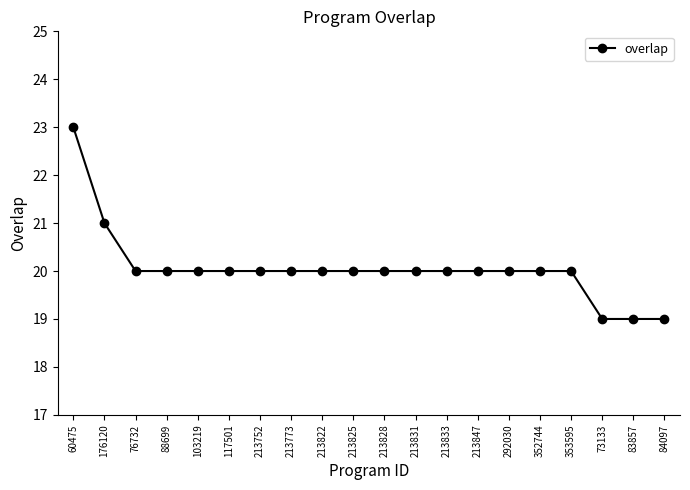

The value at 176120 is 9. True or false?

False